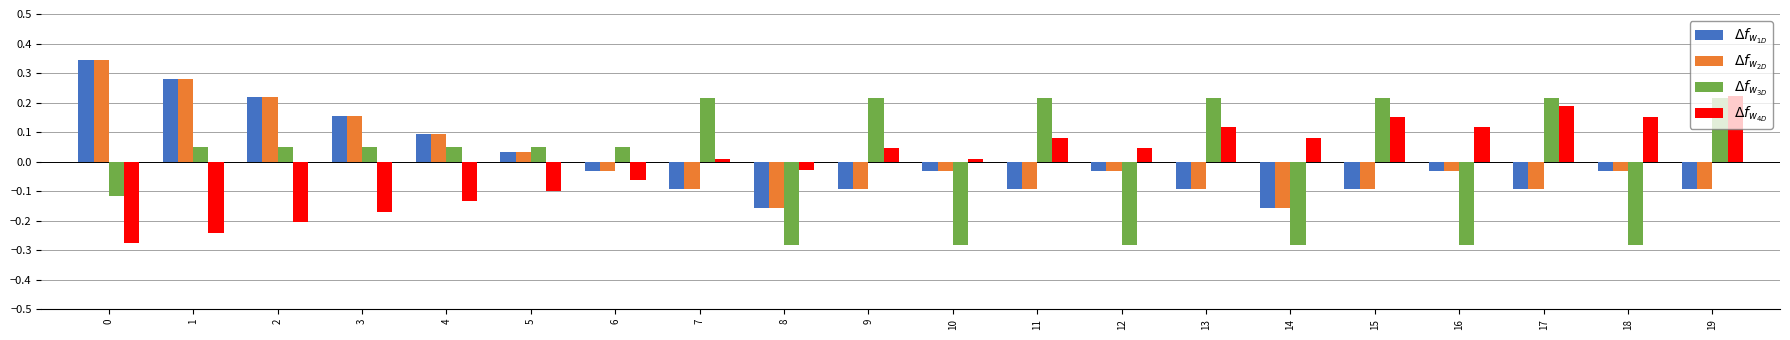

What is the approximate value of $\Delta f_{w_{1D}}$ at 3?

0.2